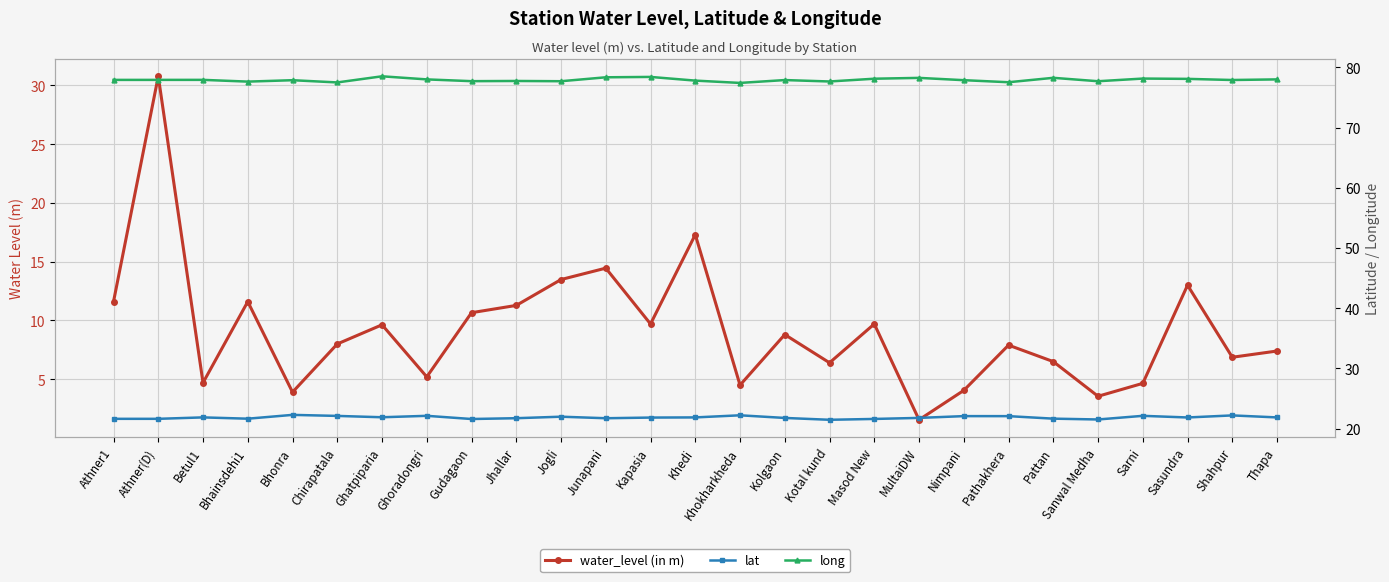

How many series are shown in this chart?

3